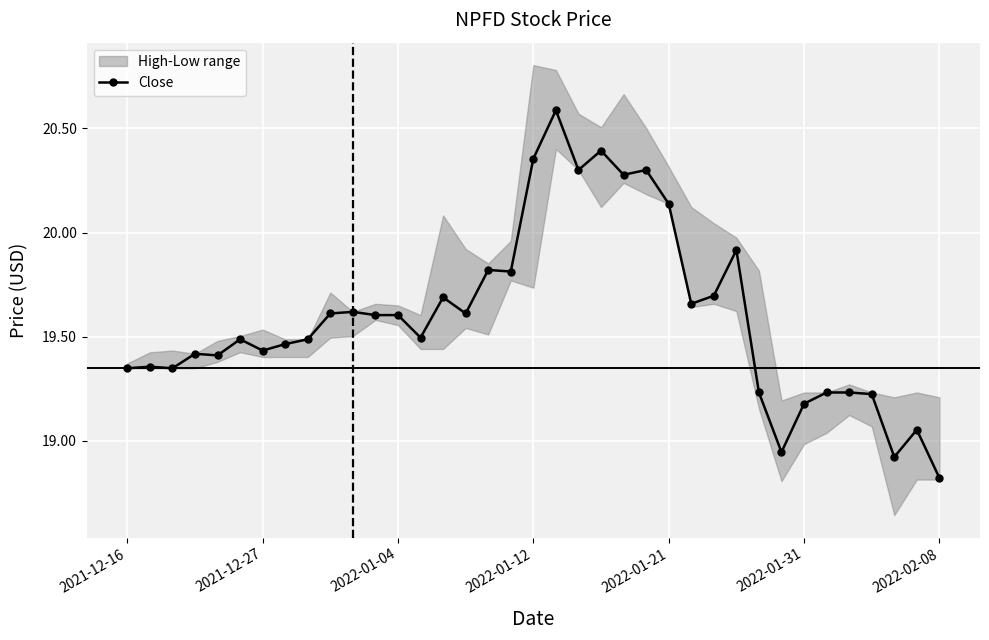

Where does the Close series first go above 19?

2021-12-16